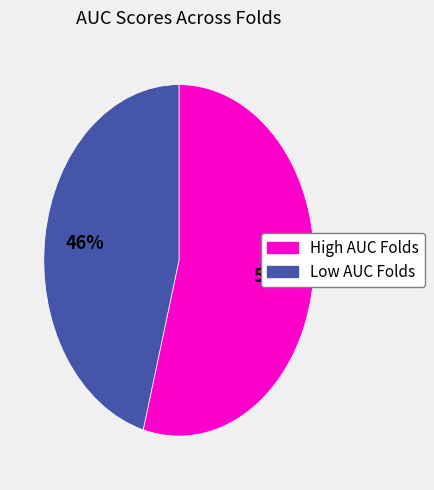

To the nearest percent, what is the average slice percentage?

50%